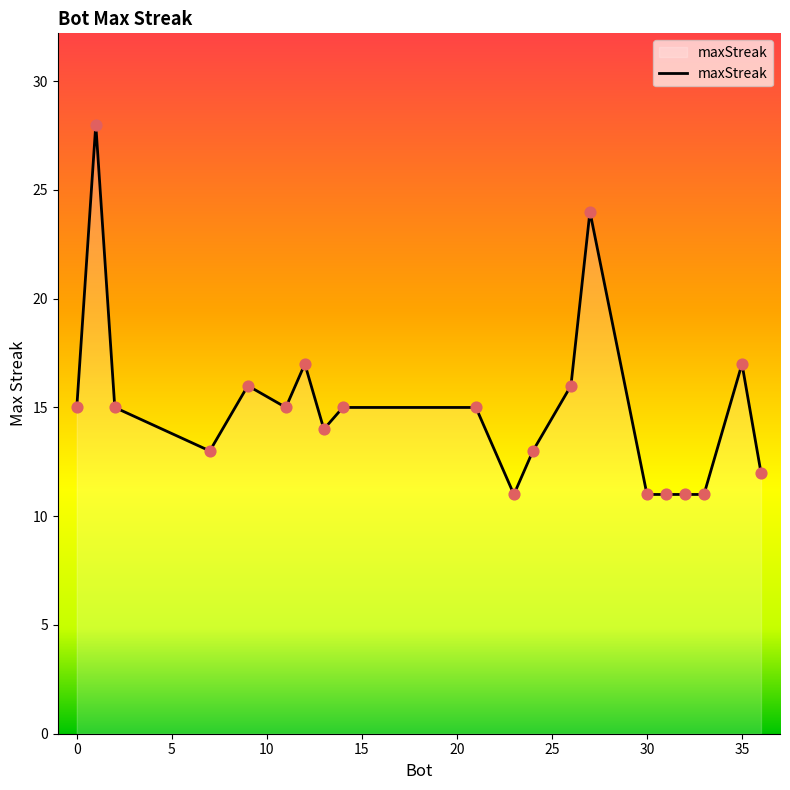

What is the minimum value shown in the chart?

11